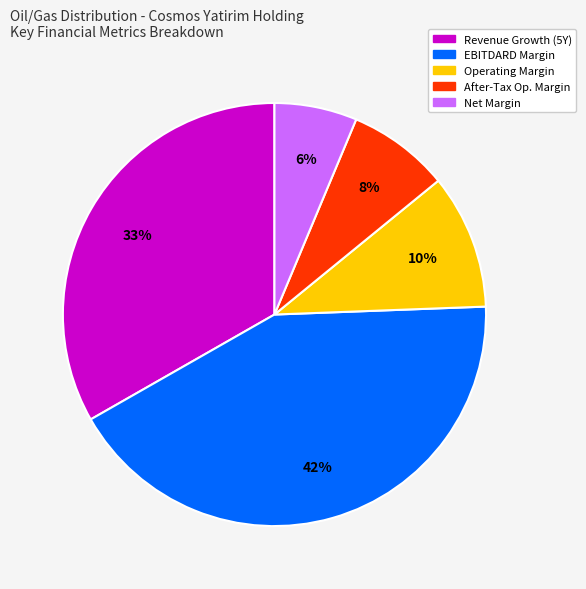

Is there any slice that represents more than half of the pie?

No